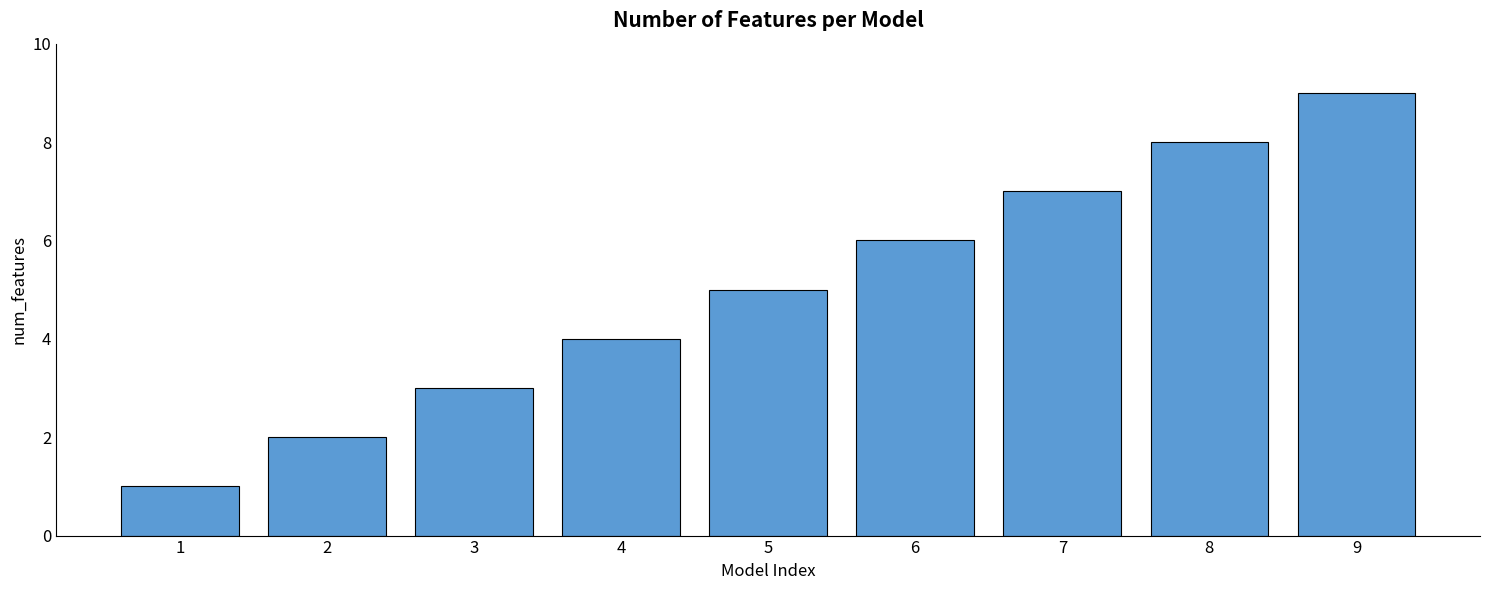

Is it true that the value at 8 is 5?

False